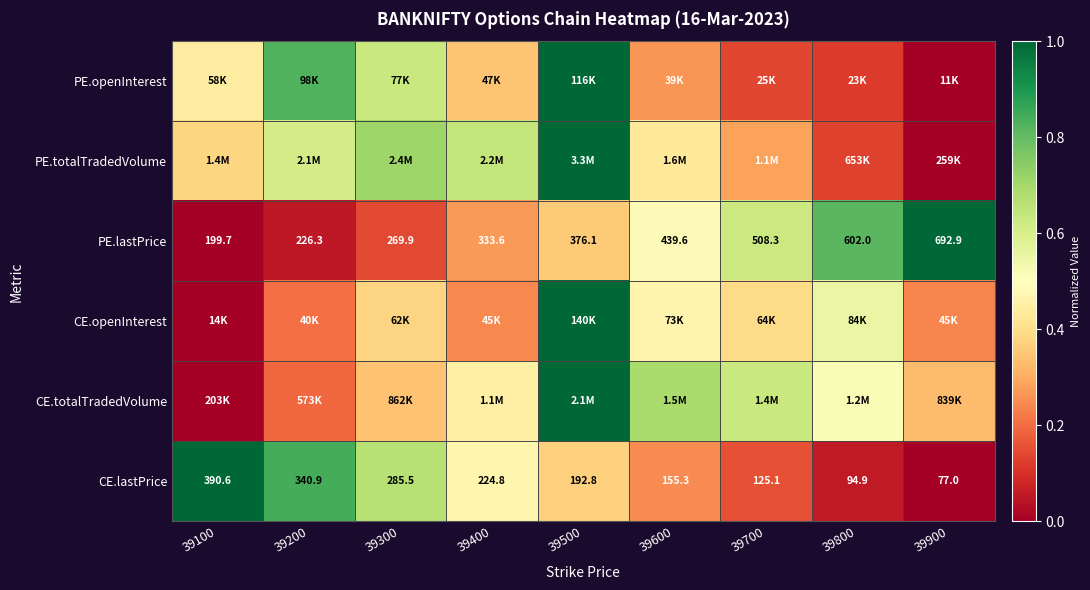

What is the difference between the second highest and minimum values in the CE.openInterest series?

0.6